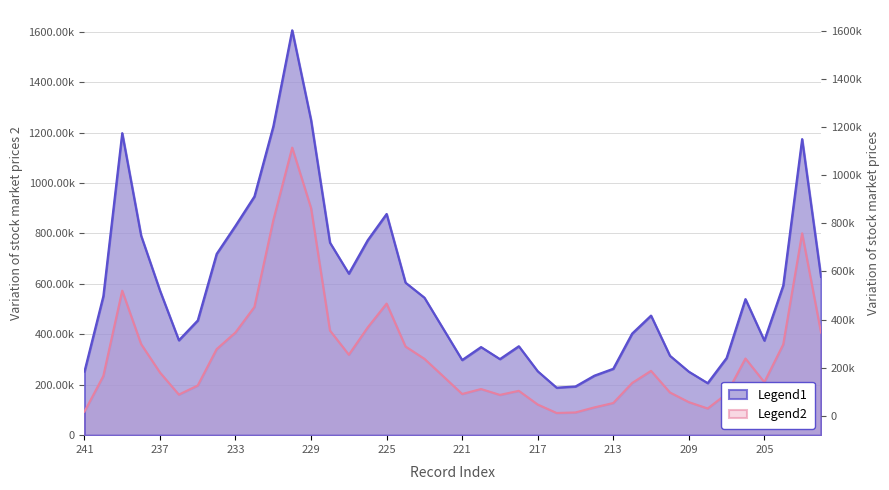

At how many categories does at least one series exceed 1045?

5